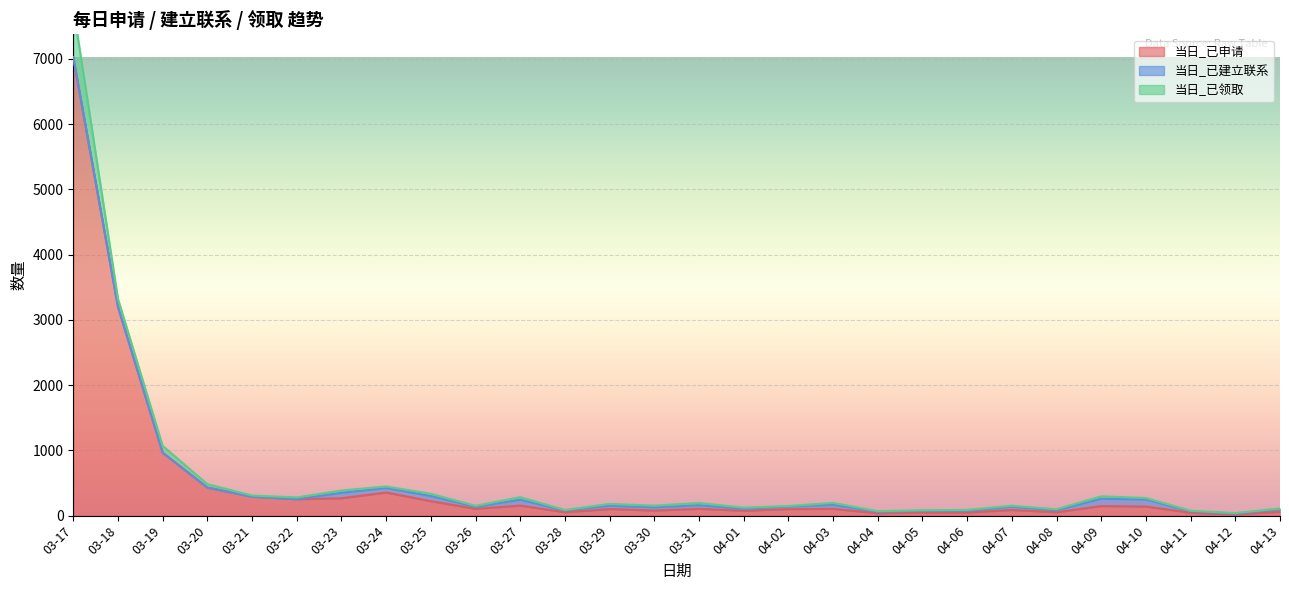

What are all the series names shown in the legend?

当日_已申请, 当日_已建立联系, 当日_已领取